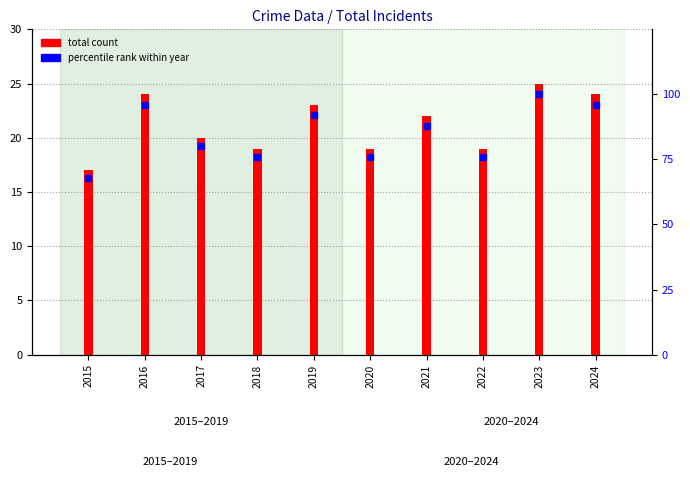

How many values in the percentile rank within year series are below 88?

5